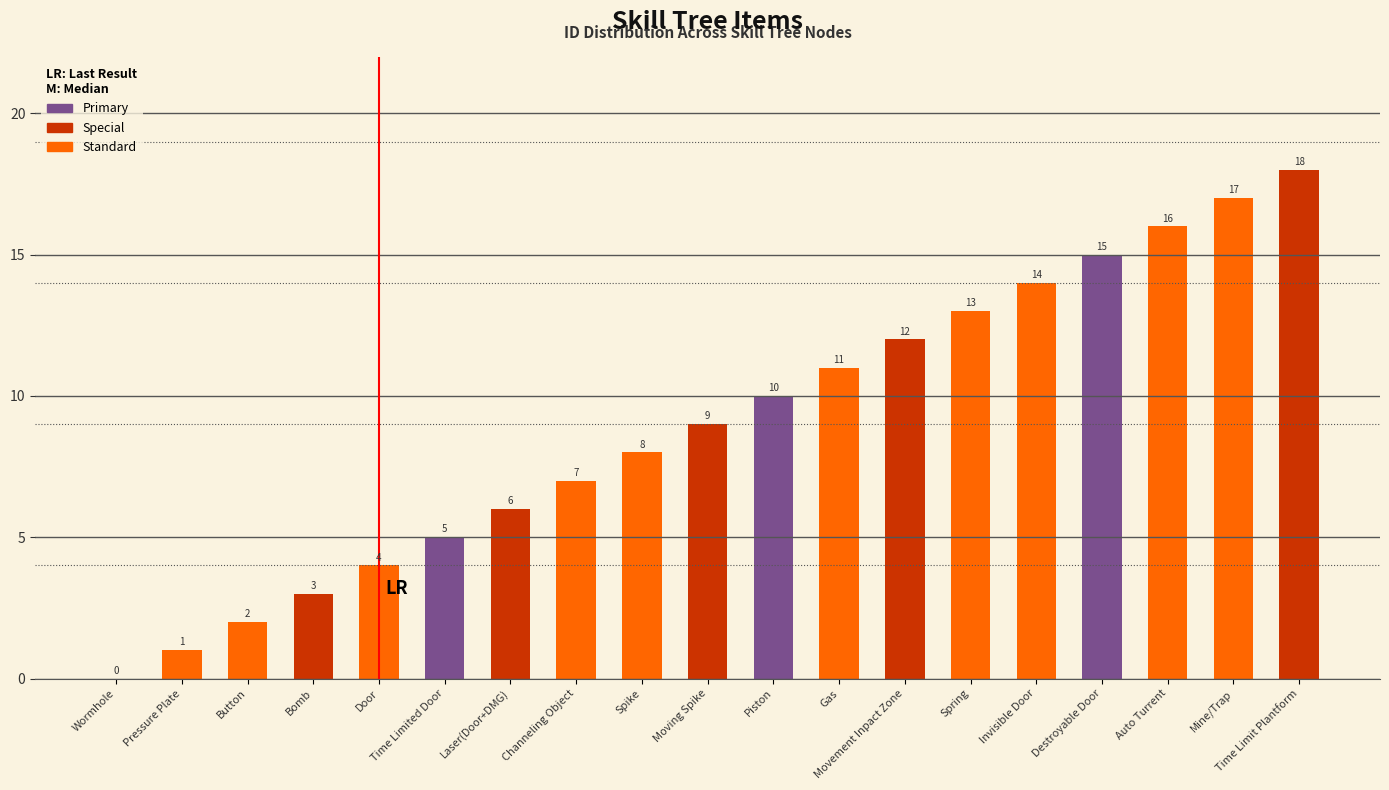

Reading left to right, what are all the values shown in this chart?

0	1	2	3	4	5	6	7	8	9	10	11	12	13	14	15	16	17	18